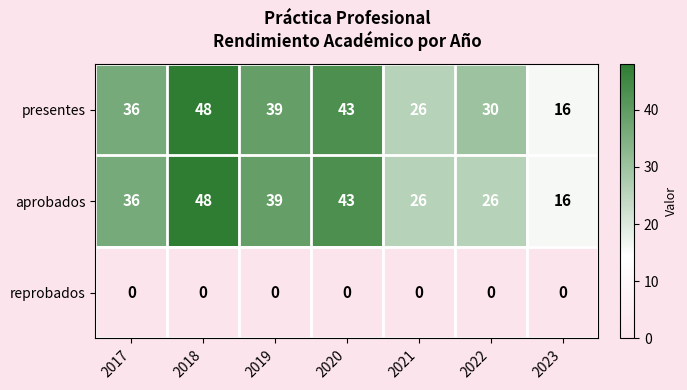

Count the number of categories in the chart.

7